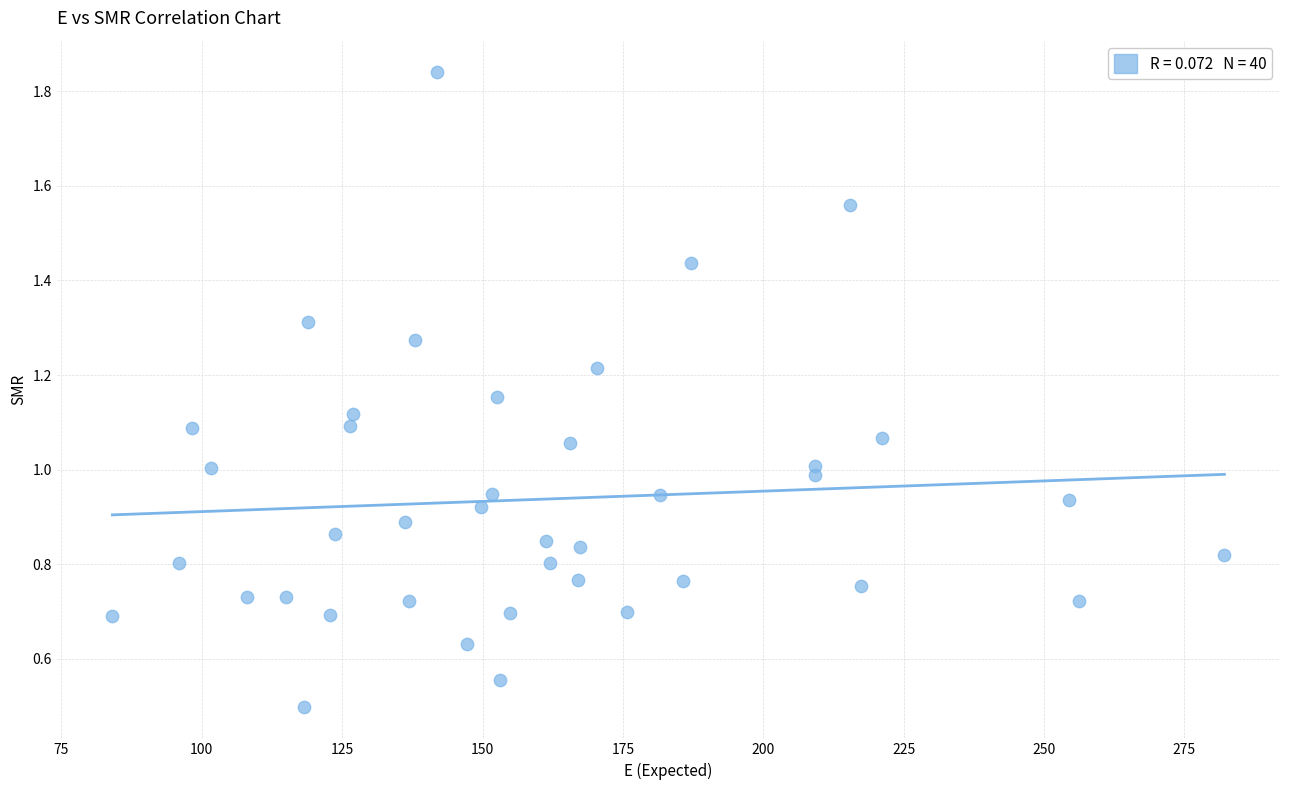

What is the range of X values (max minus min)?

198.0